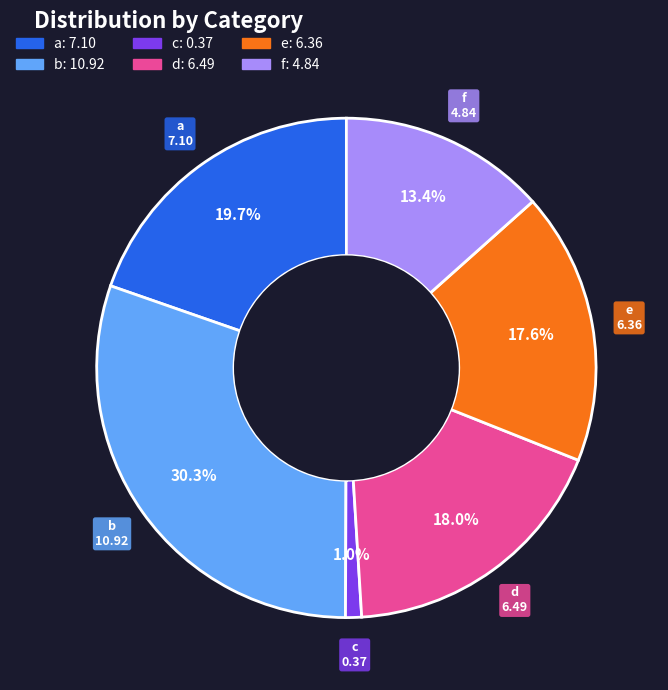

Which category has the smallest portion of the pie?

c